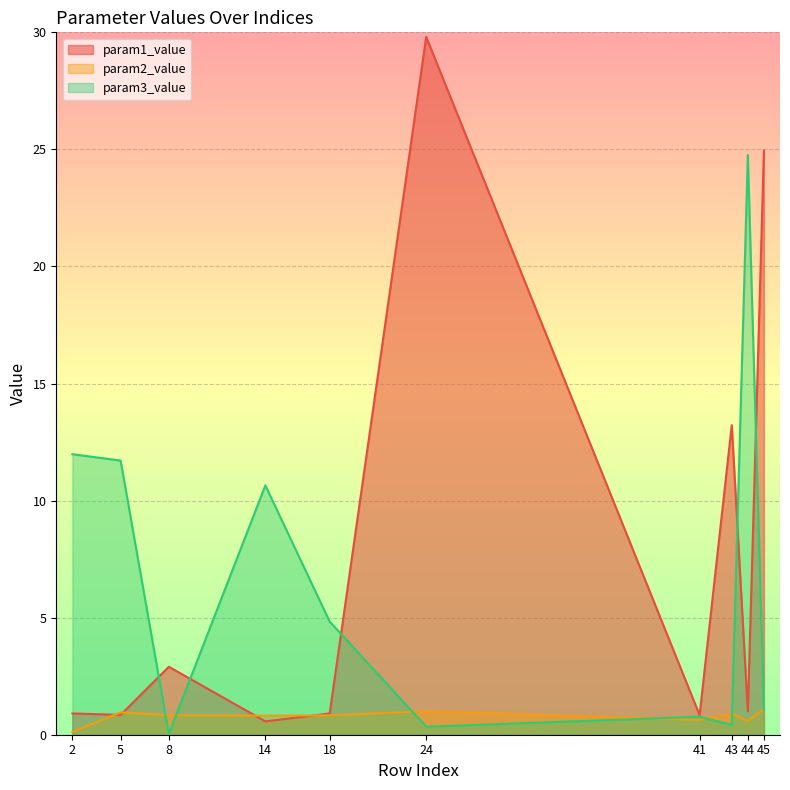

At which category is the sum across all series the highest?

24